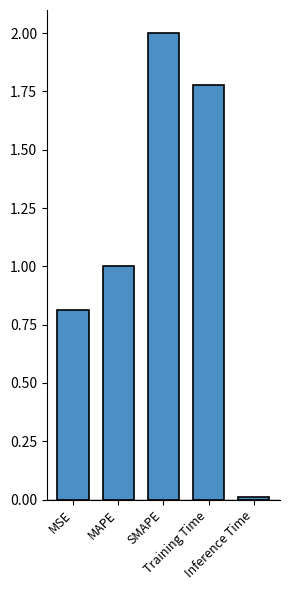

What is the value of the 2nd bar from the left?

1.0